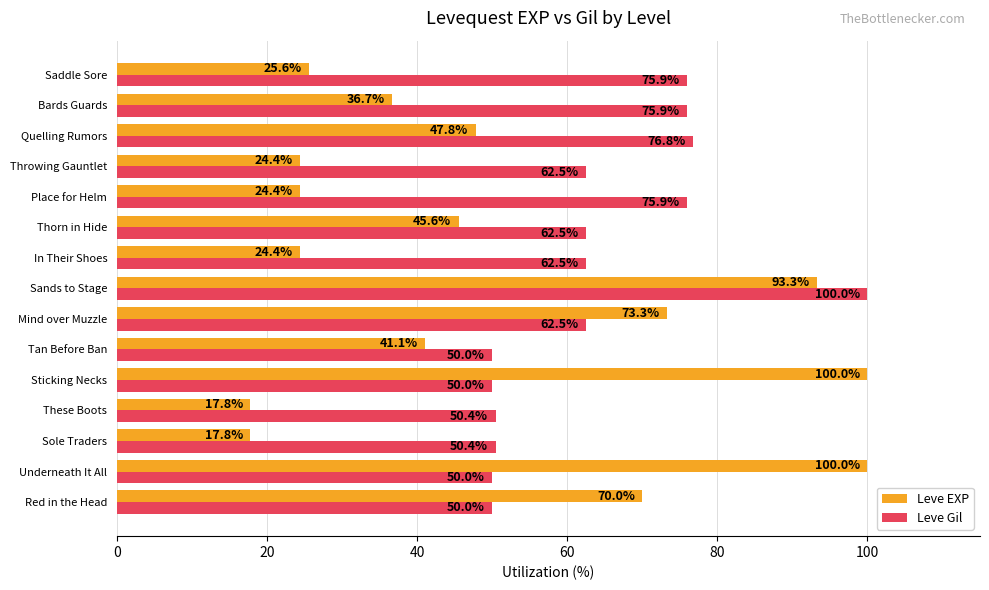

What is the average value of the Leve EXP series?

49.5